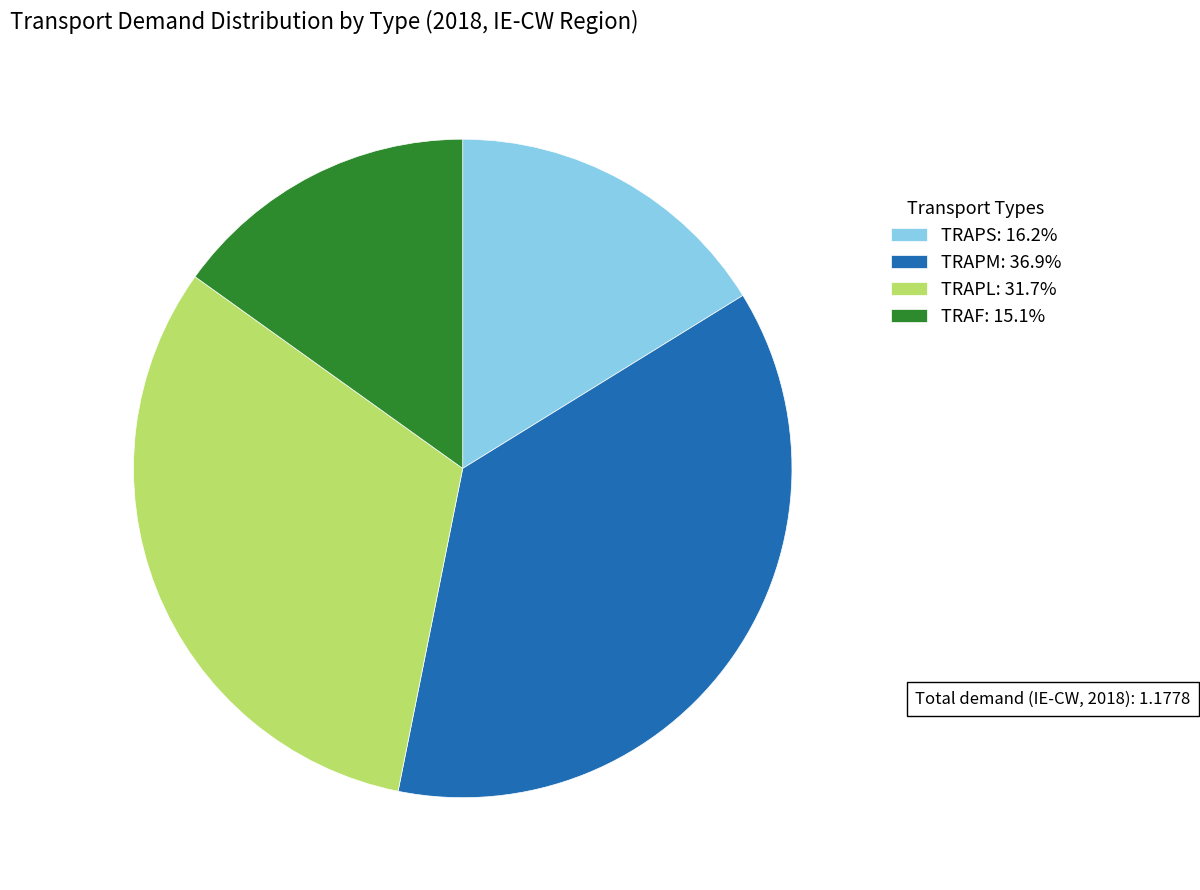

Which slice is the smallest?

TRAF